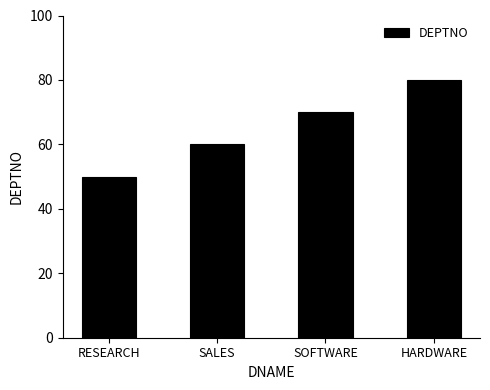

How many bars are there in total?

4